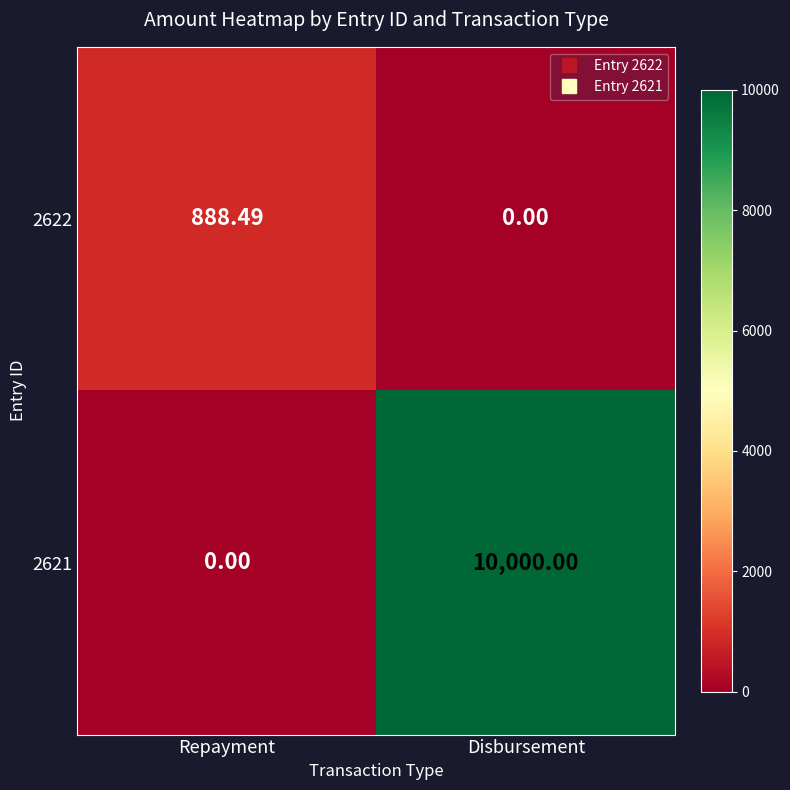

Is the value of 2621 at Disbursement greater than the value of 2622 at Disbursement?

Yes